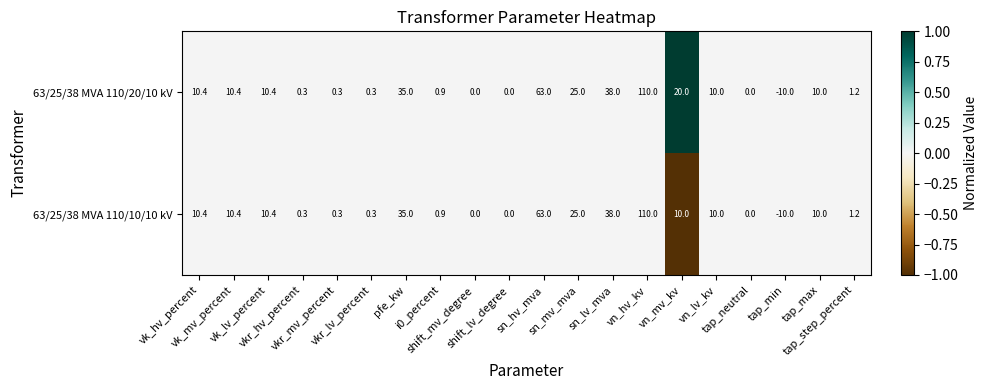

What is the average value of the 63/25/38 MVA 110/10/10 kV series?

16.3